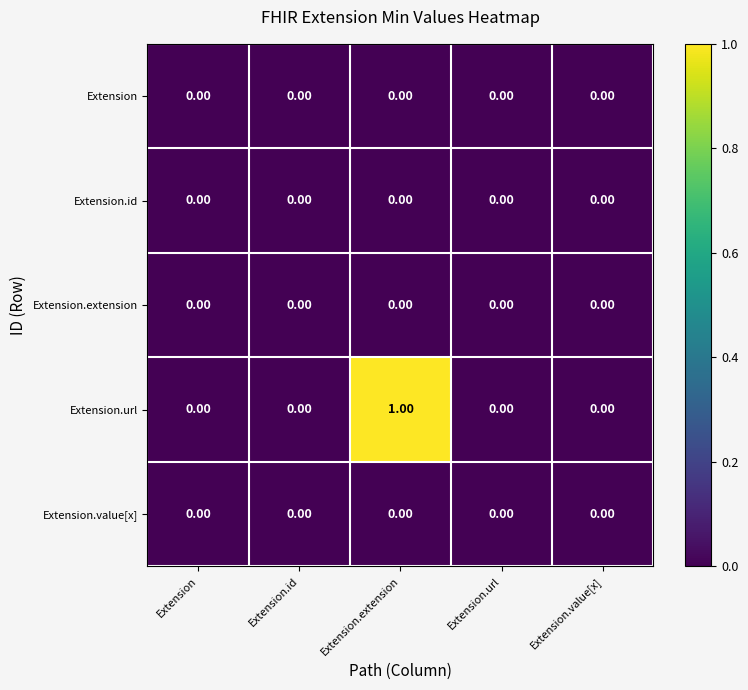

Which category has the highest value across all series?

Extension.extension